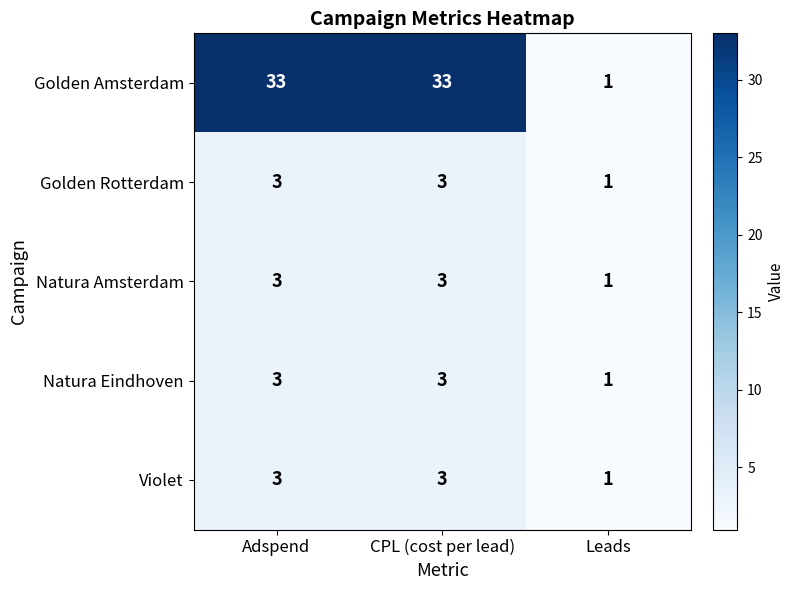

What is the total value across all series at Adspend?

45